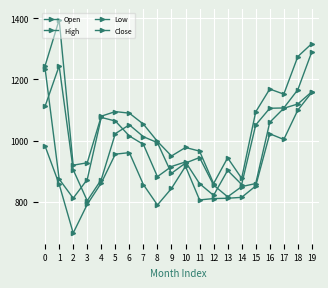

What is the minimum value shown in the chart?

698.4